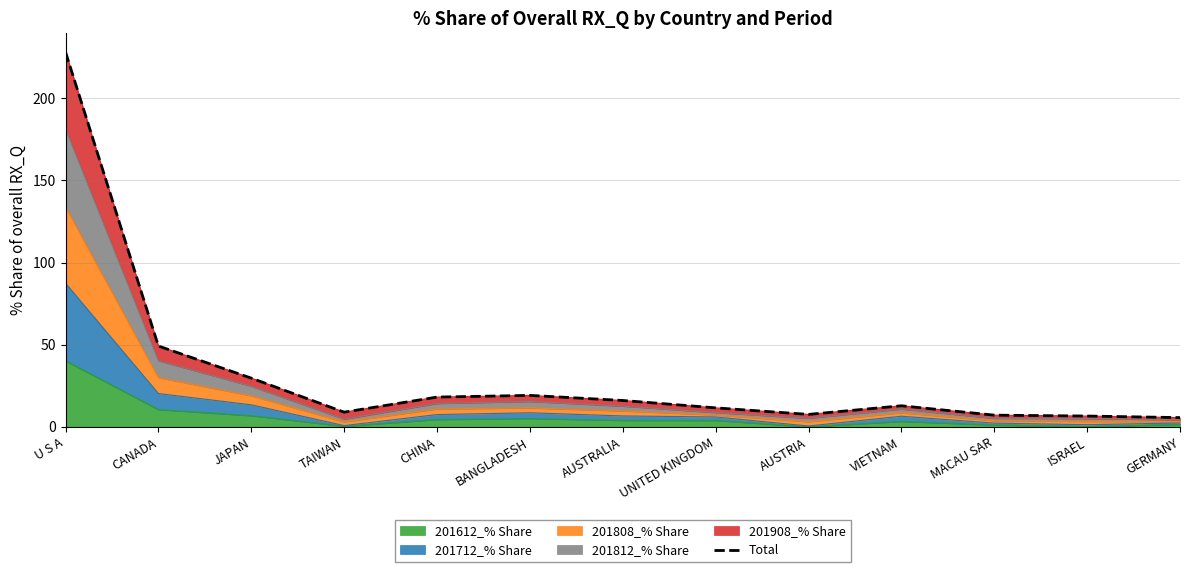

Reading right to left, list all the values displayed in this chart.

GERMANY=5.7	ISRAEL=6.6	MACAU SAR=7.1	VIETNAM=12.8	AUSTRIA=7.6	UNITED KINGDOM=11.6	AUSTRALIA=16.1	BANGLADESH=19.2	CHINA=18.1	TAIWAN=9.0	JAPAN=29.7	CANADA=49.2	U S A=228.1